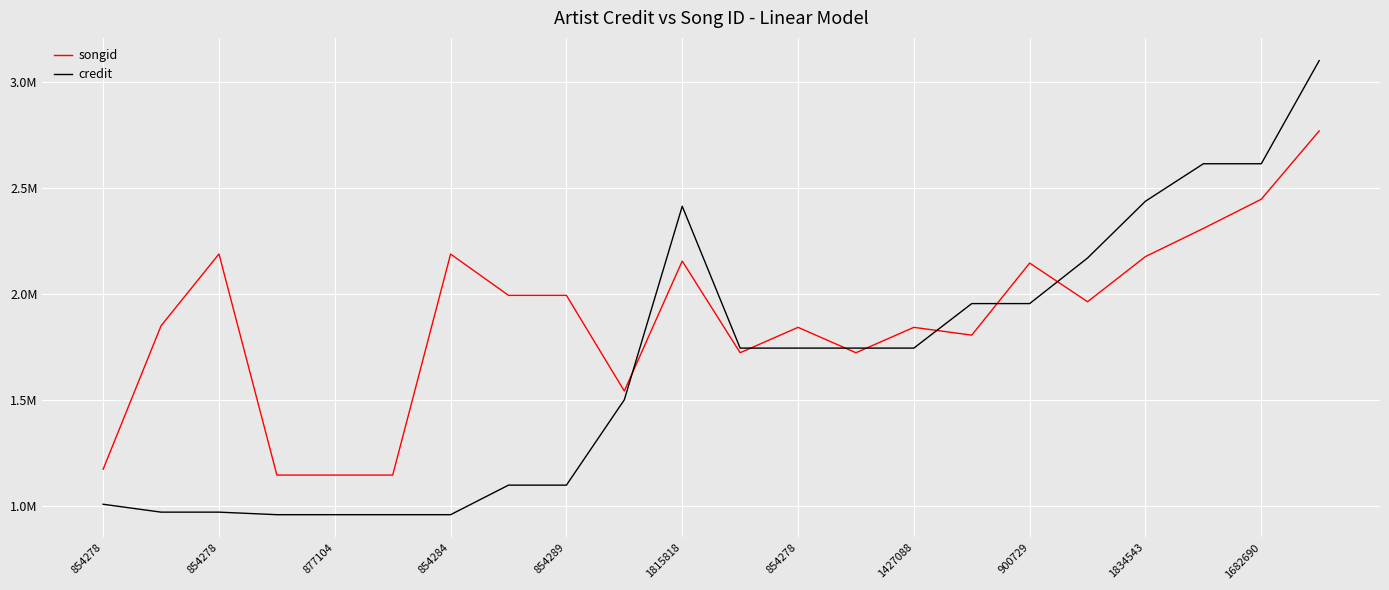

Is this an area chart (filled region under the line)?

No